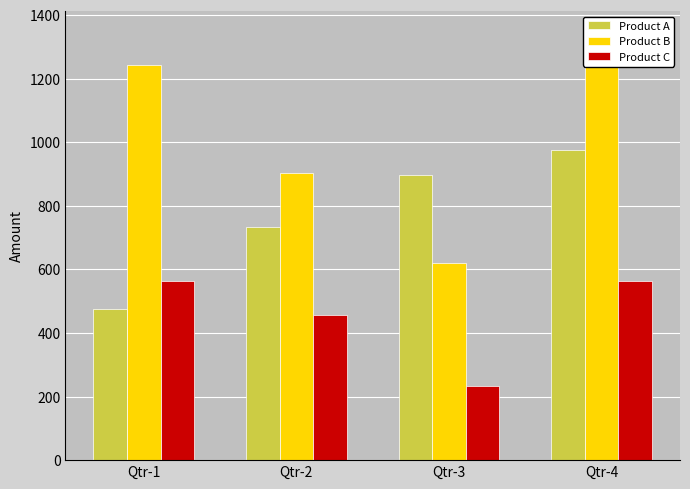

True or false: Product B has a value of 1296 at Qtr-2.

False